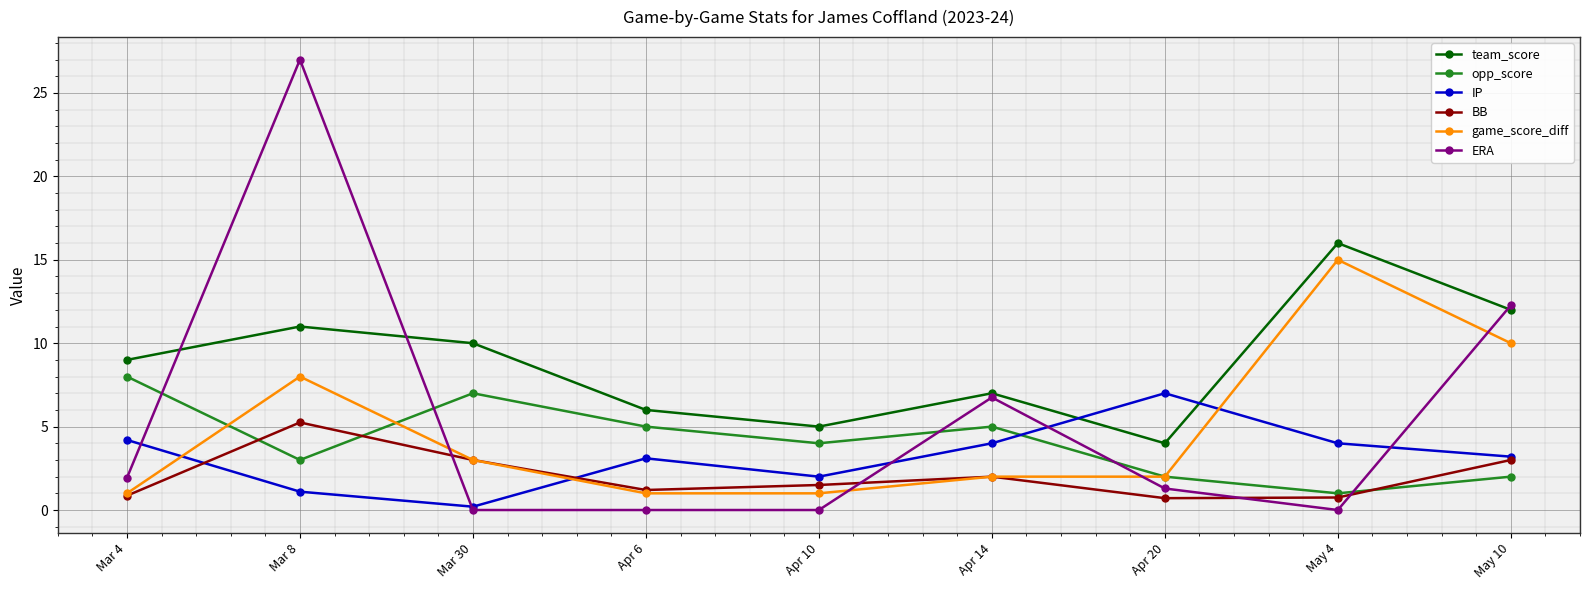

What is the label of the 2nd point from the right?

May 4